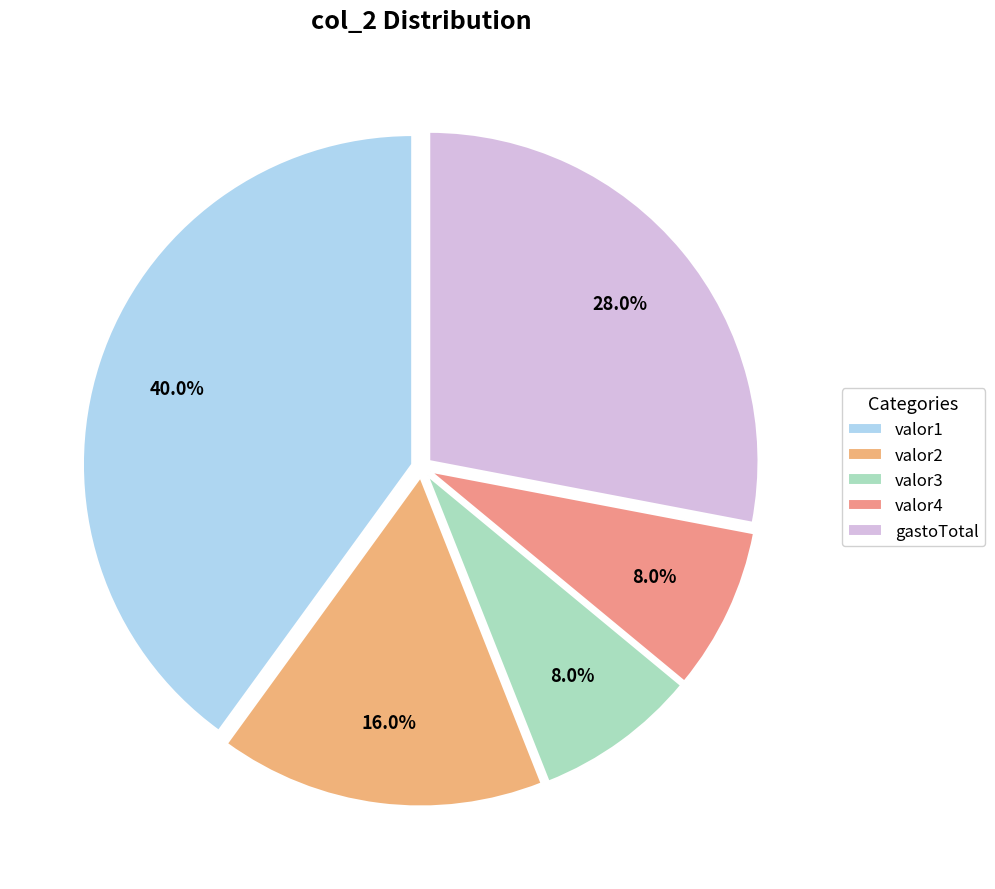

What portion of the pie excludes gastoTotal?

72.0%